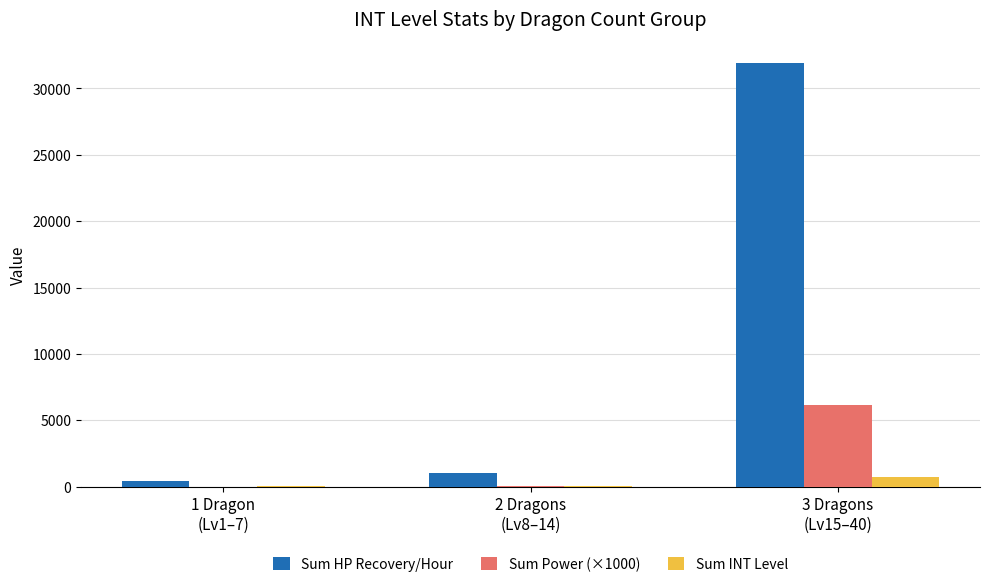

At which label is Sum HP Recovery/Hour closest to 16158?

2 Dragons
(Lv8–14)